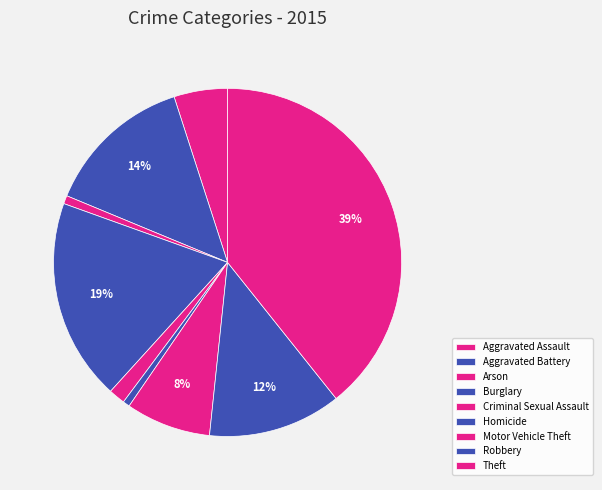

How much of the chart is everything except Homicide?

99.4%